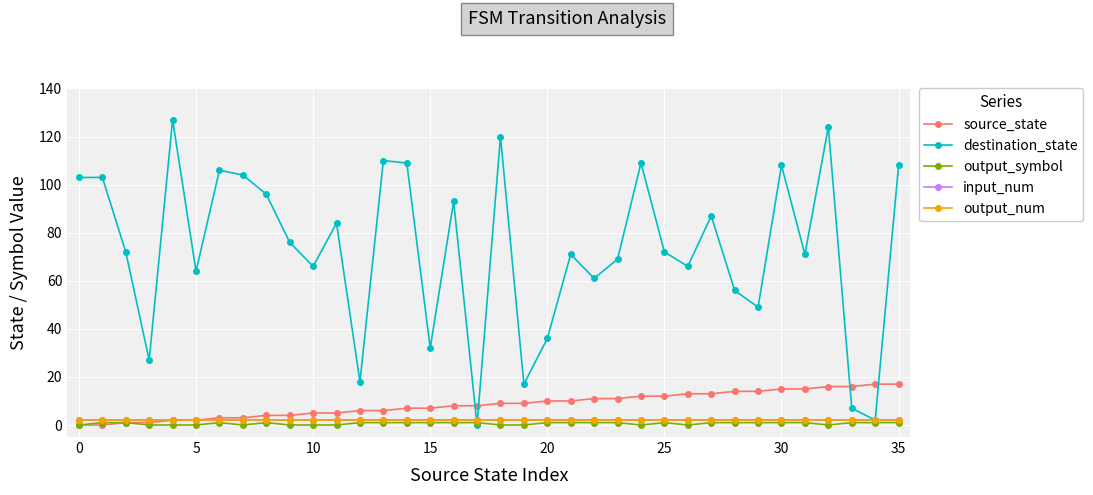

Does the chart have visible grid lines?

Yes